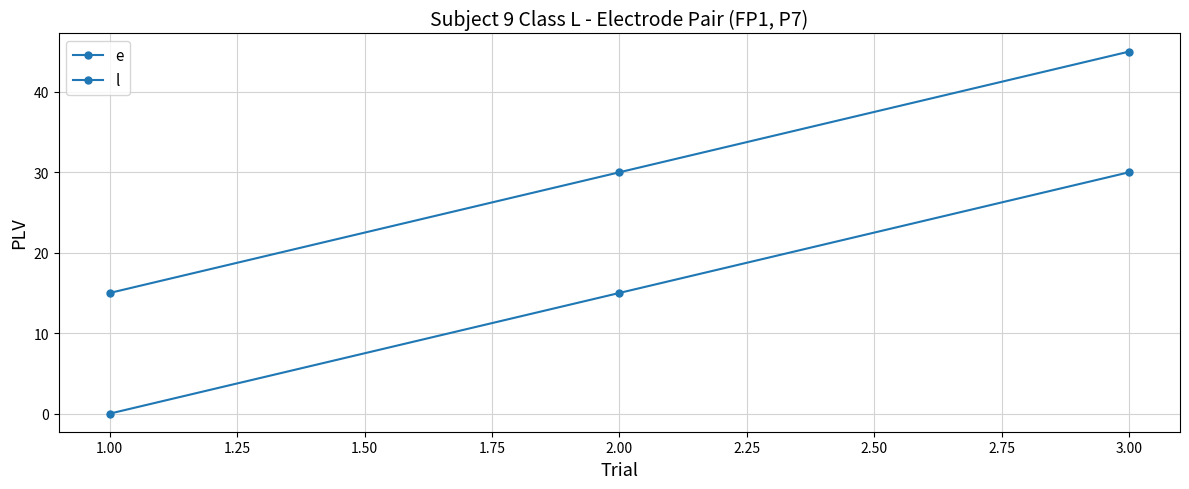

Count the number of data series in this chart.

2